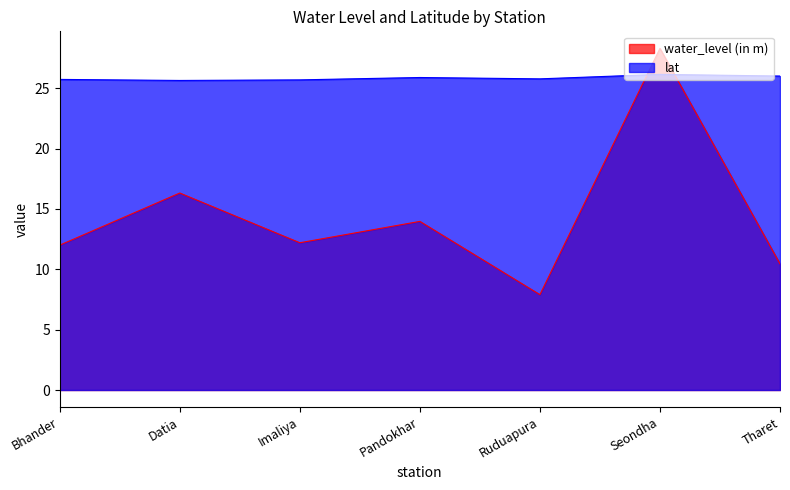

Reading left to right, list all the values displayed in this chart.

water_level (in m): Bhander=12.0	Datia=16.3	Imaliya=12.2	Pandokhar=14.0	Ruduapura=7.9	Seondha=28.3	Tharet=10.4
lat: Bhander=25.7	Datia=25.6	Imaliya=25.7	Pandokhar=25.9	Ruduapura=25.8	Seondha=26.1	Tharet=26.0